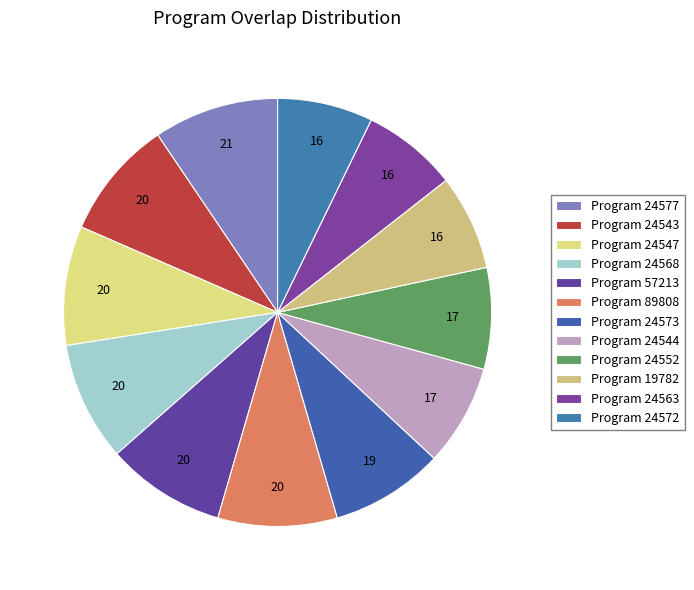

What is the largest slice in the pie chart?

24577